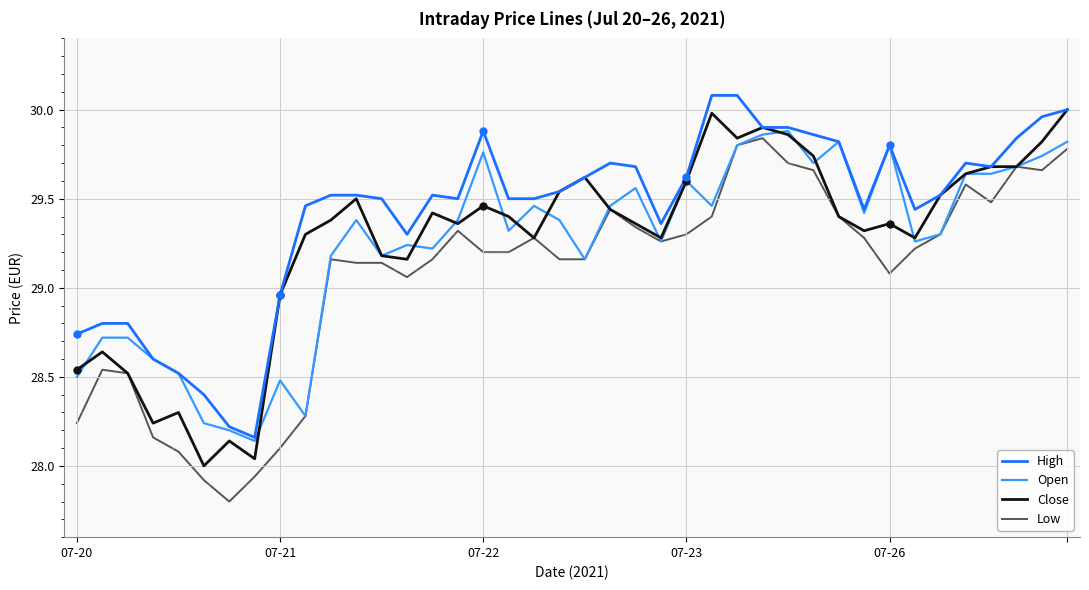

At how many categories does at least one series exceed 29?

31